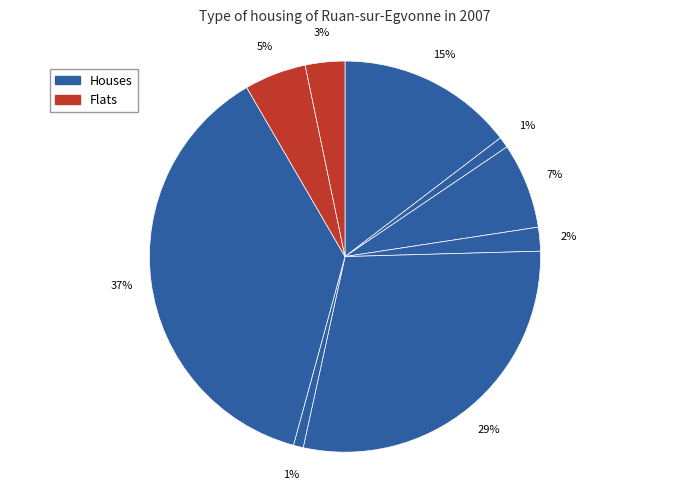

How many slices are in this pie chart?

9